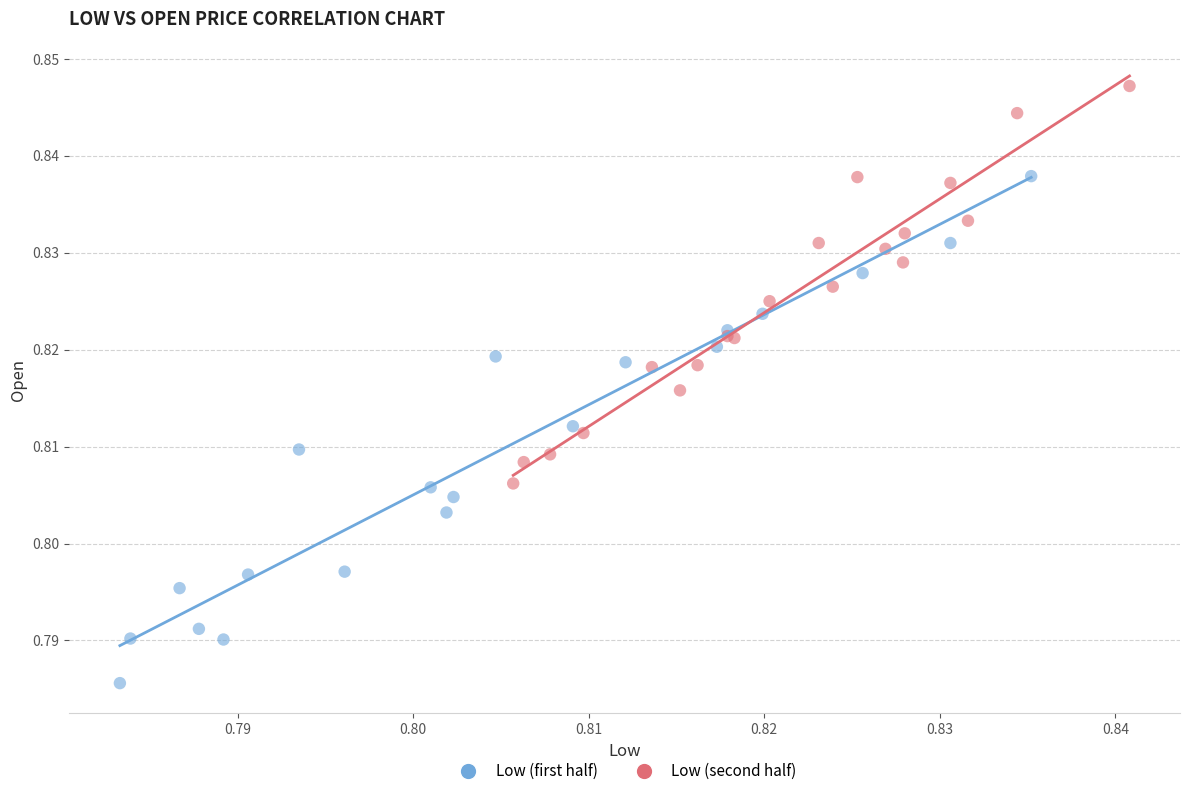

Which series reaches the minimum Y coordinate?

Low (first half)